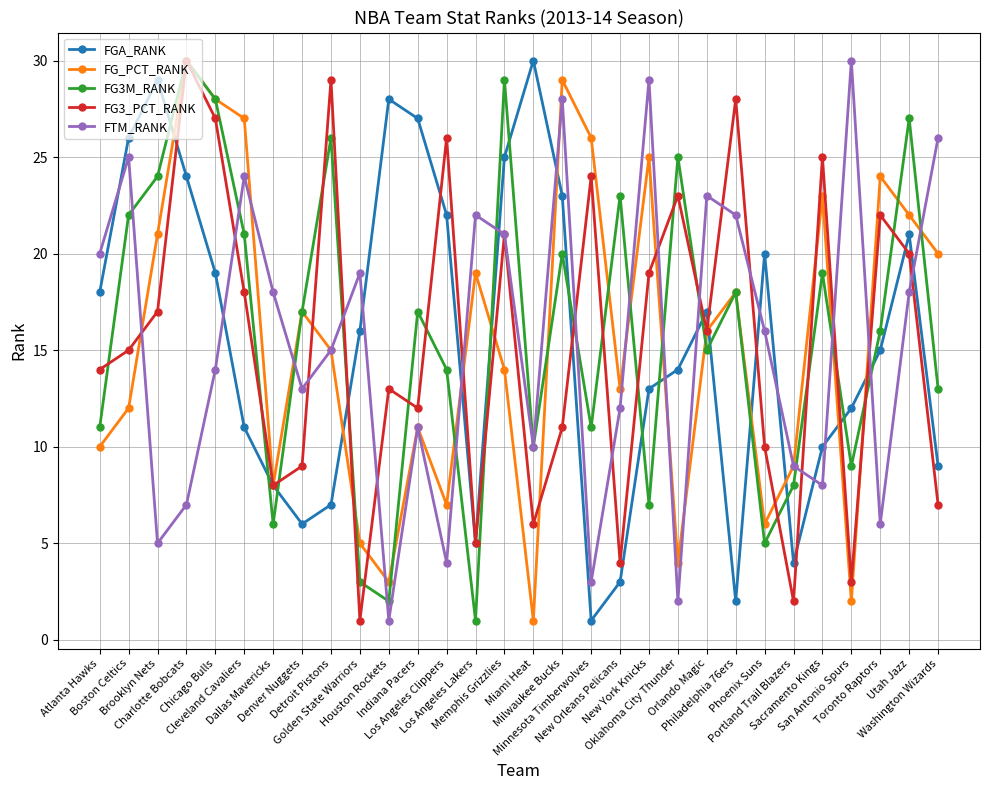

Which series changed the most between Detroit Pistons and Golden State Warriors?

FG3_PCT_RANK